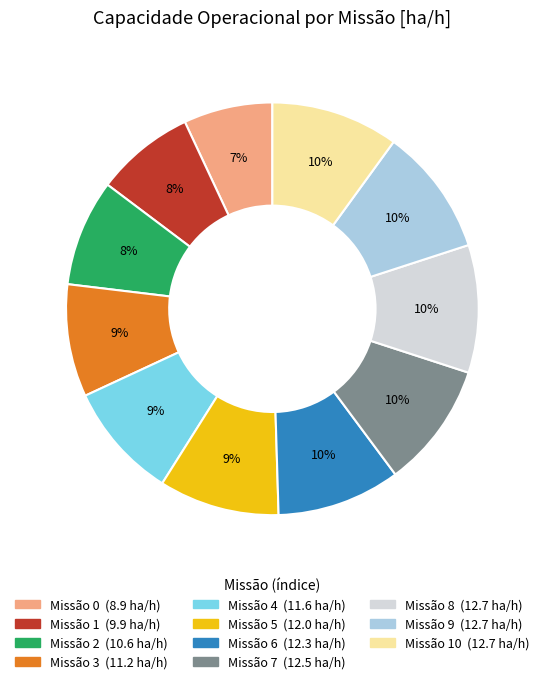

Is there a majority slice in this chart?

No